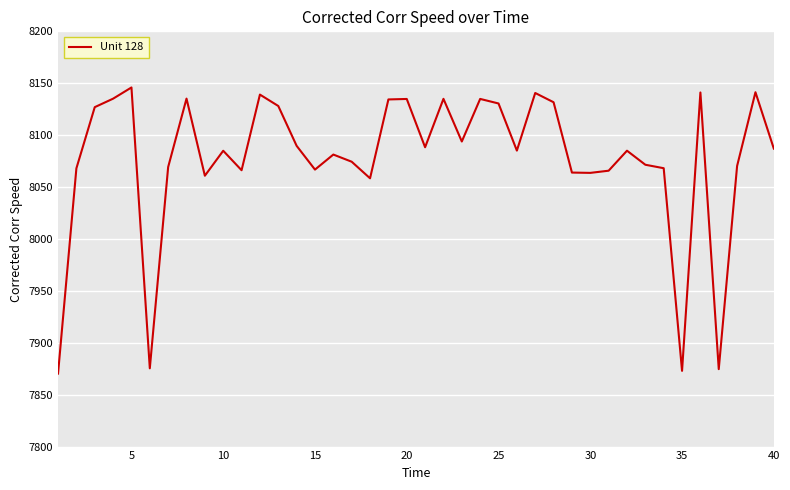

What is the smallest value displayed?

7870.3